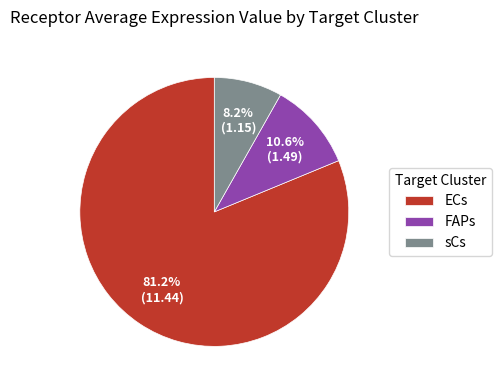

Does ECs account for over 50% of the chart?

Yes